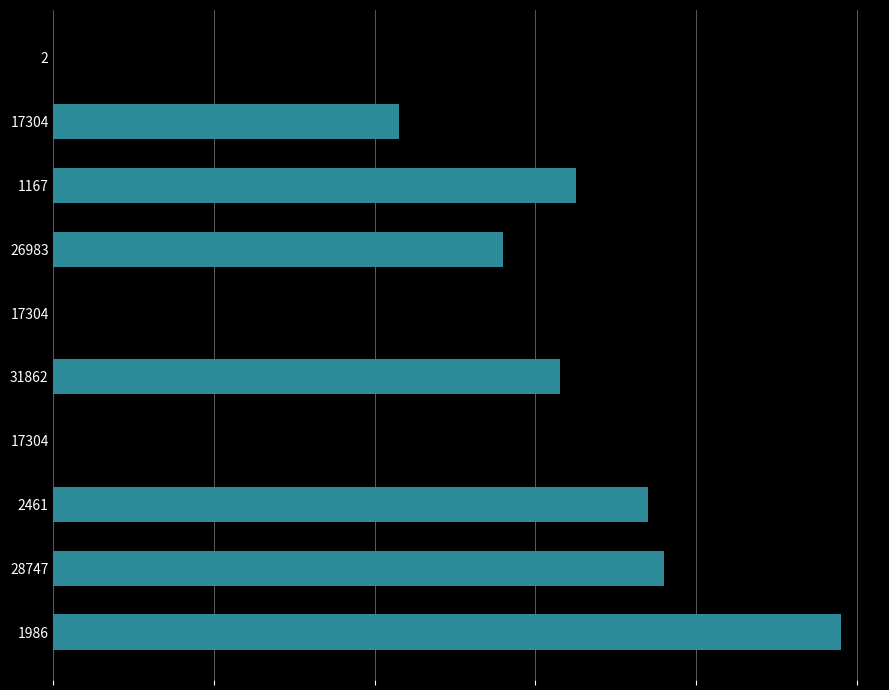

What is the average value?

48